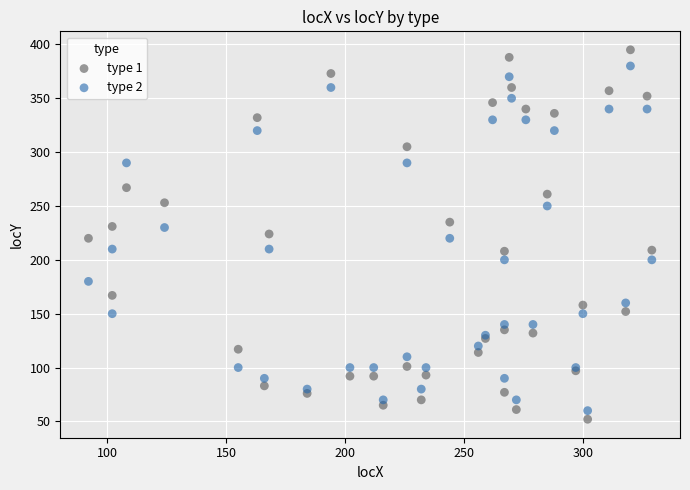

Which series contains the lowest Y value?

type 1